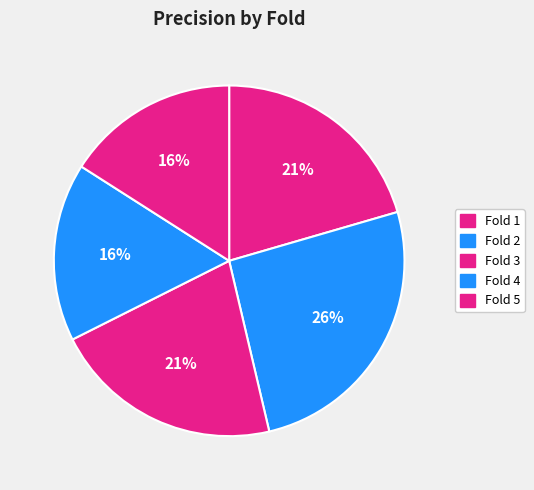

To the nearest percent, what percentage of the pie is Fold 4?

16%